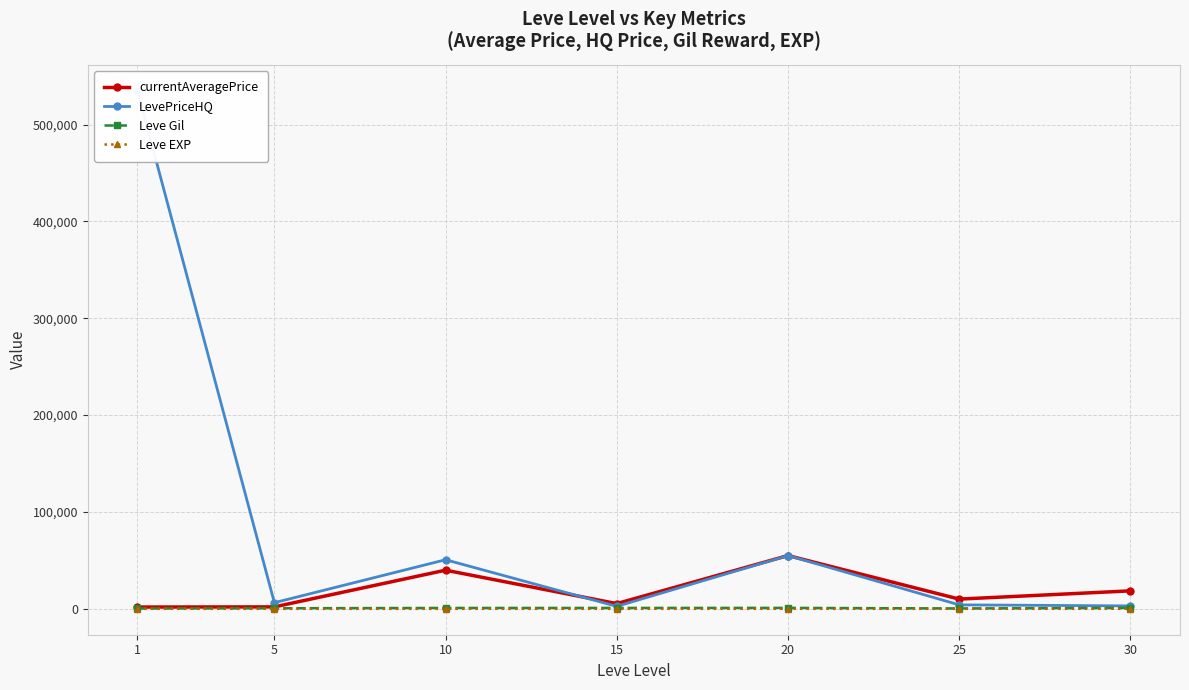

At which category is the sum across all series the highest?

1